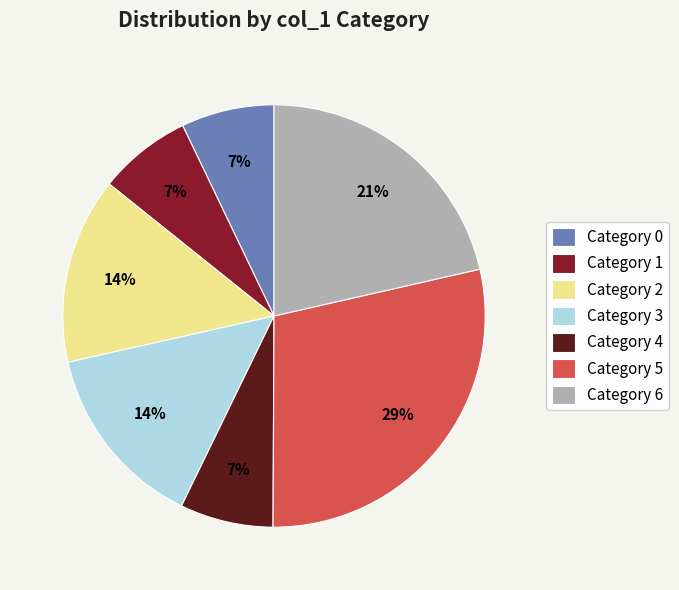

How many segments does this pie chart have?

7